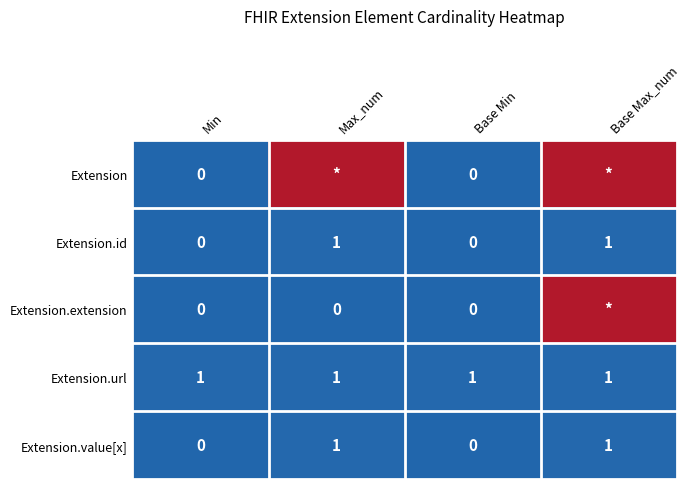

Is the value of Extension at Min greater than the value of Extension.value[x] at Max_num?

No